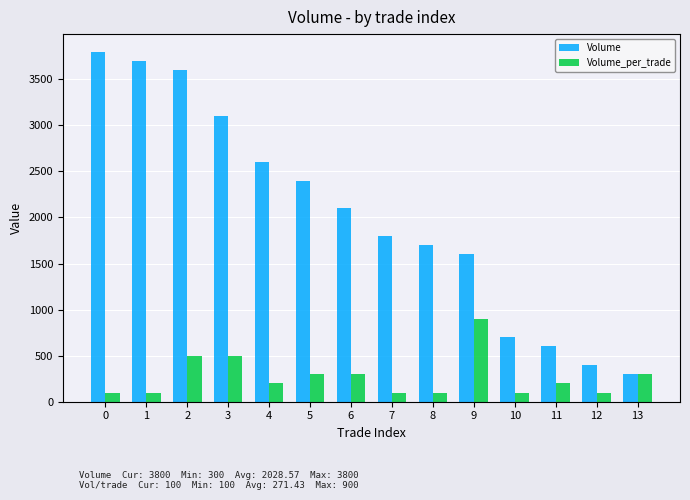

The Volume_per_trade series shows 295 at 3. True or false?

False